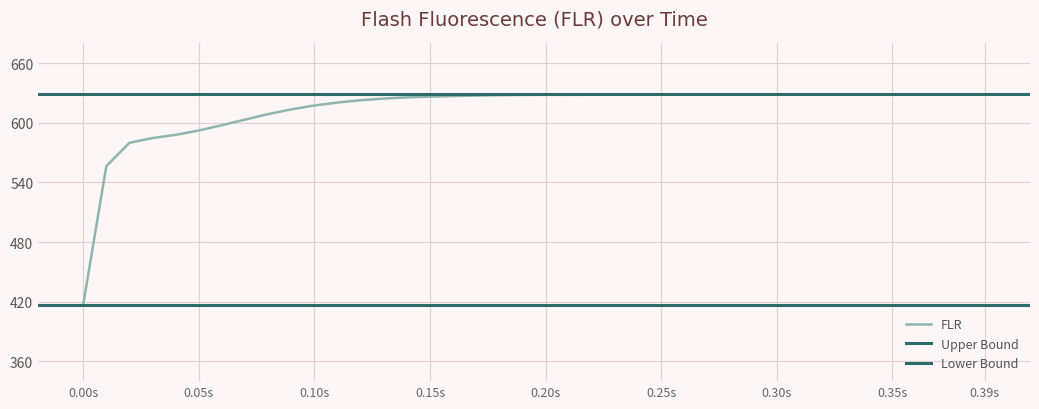

At 0.3, list the series in order from smallest to largest.

Lower Bound, FLR, Upper Bound